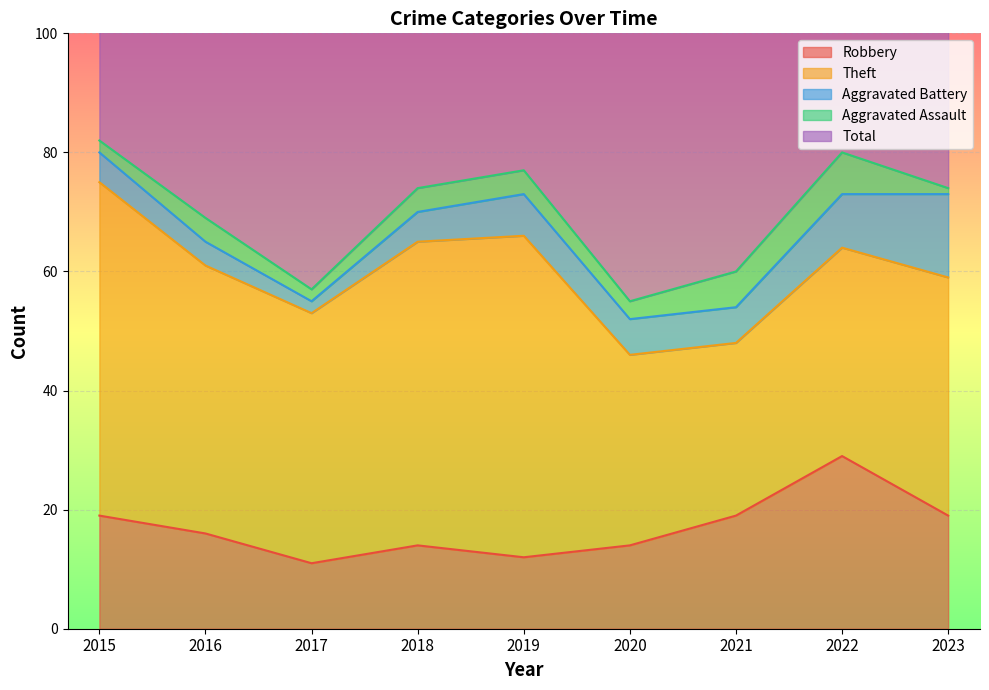

Which label corresponds to the smallest value in the chart?

2023